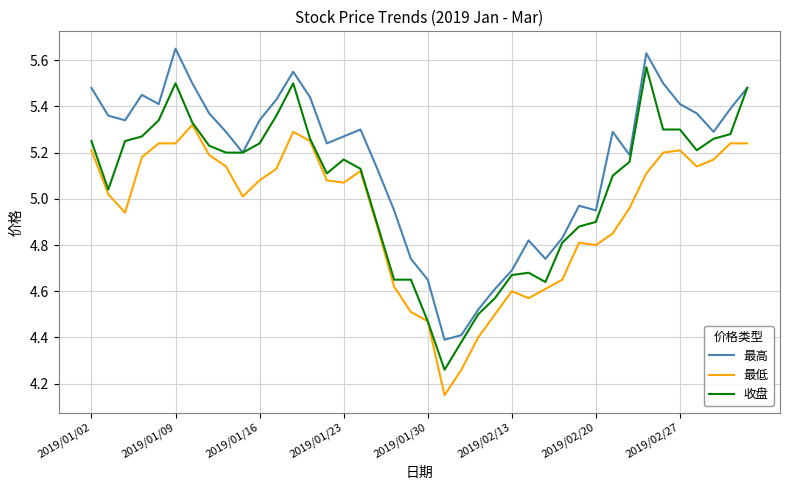

What is the difference between the second highest and minimum values in the 收盘 series?

1.2